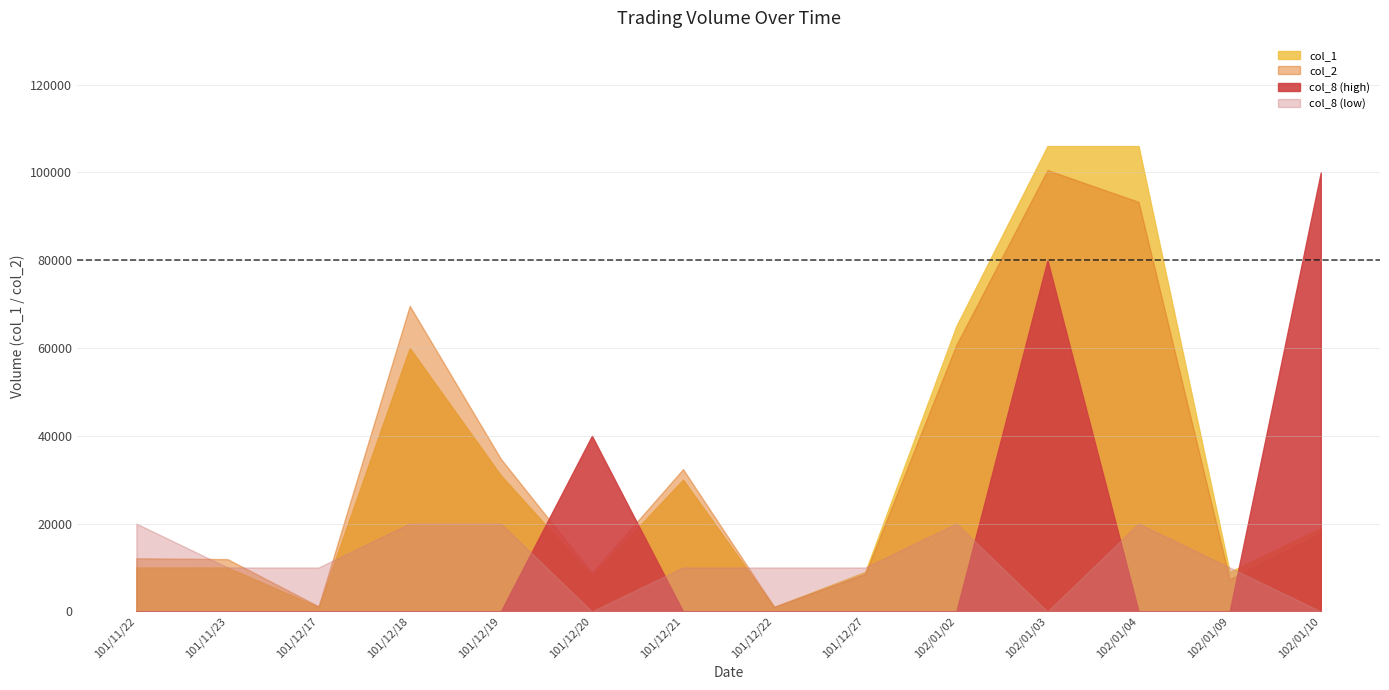

At which category does the chart reach its minimum across all series?

101/11/23